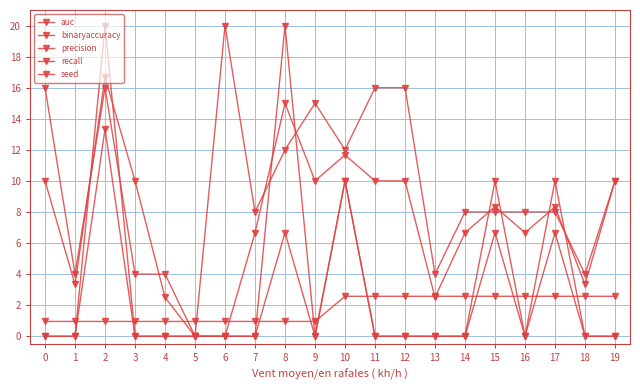

What is the maximum value shown in the chart?

20.0